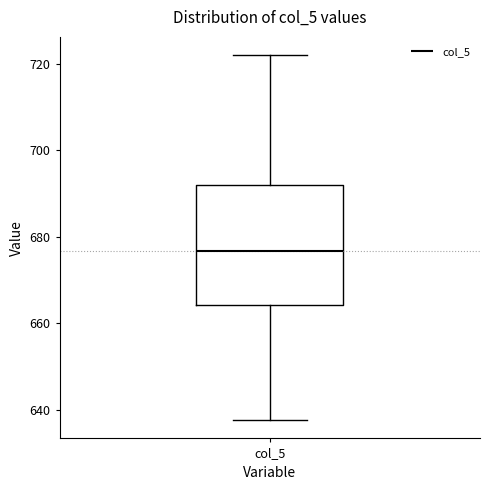

Read this box plot against the y-axis: the position of the median line, the range covered by the box, and the ends of both whiskers. The values are not printed on the chart, so give them approximately, as read against the axis.

median 676, box 664 to 692, whiskers 638 to 722